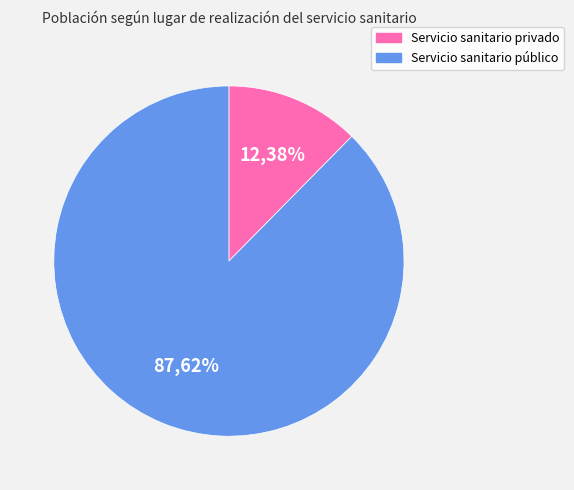

Between Servicio sanitario público and Servicio sanitario privado, which is larger?

Servicio sanitario público